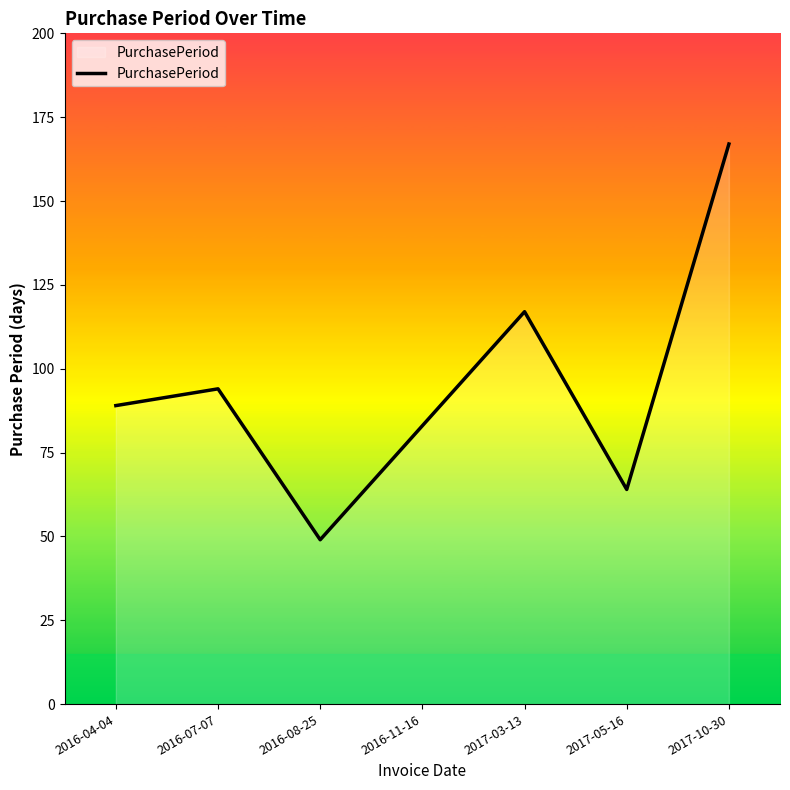

How many lines are shown in the chart?

1